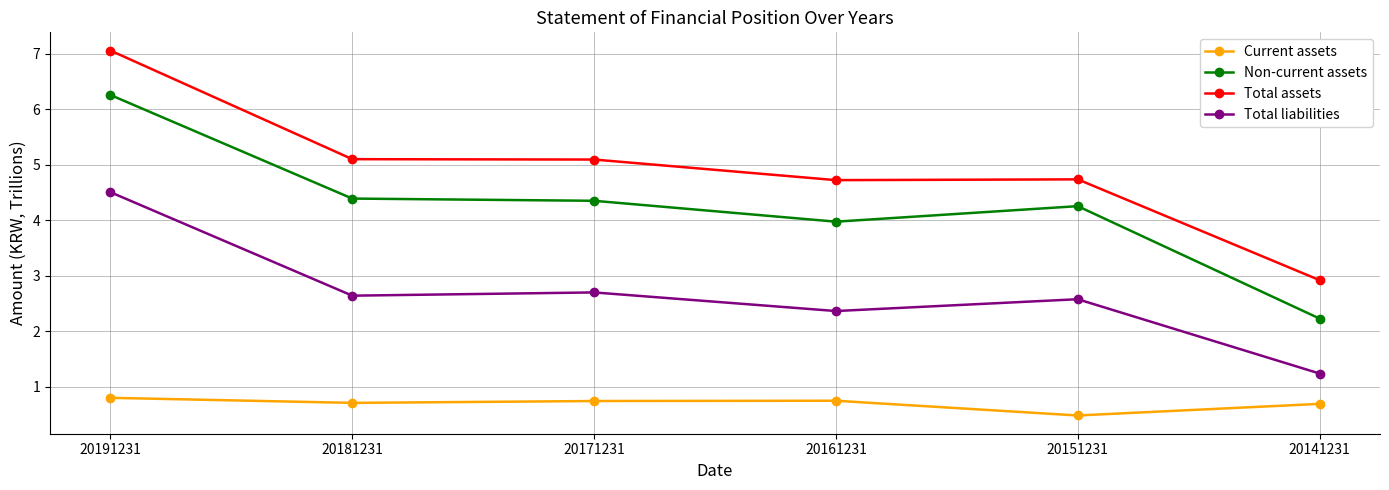

True or false: Current assets and Non-current assets cross at least once.

False